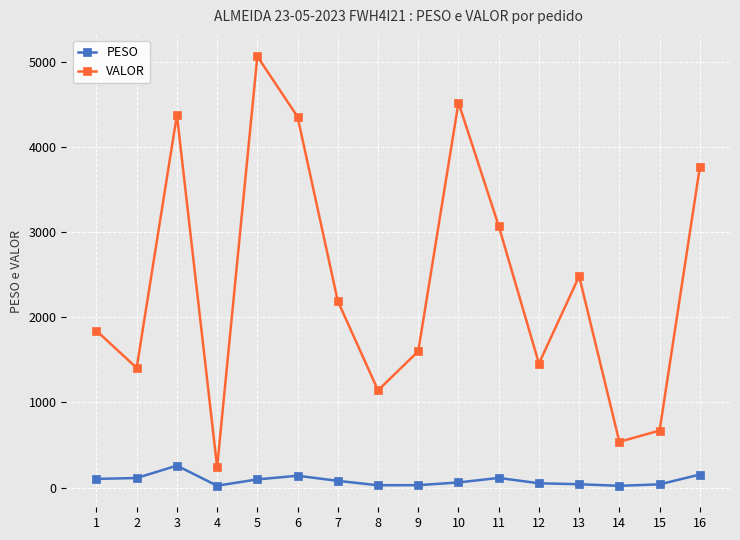

Is the value of VALOR at 2 greater than the value of PESO at 15?

Yes